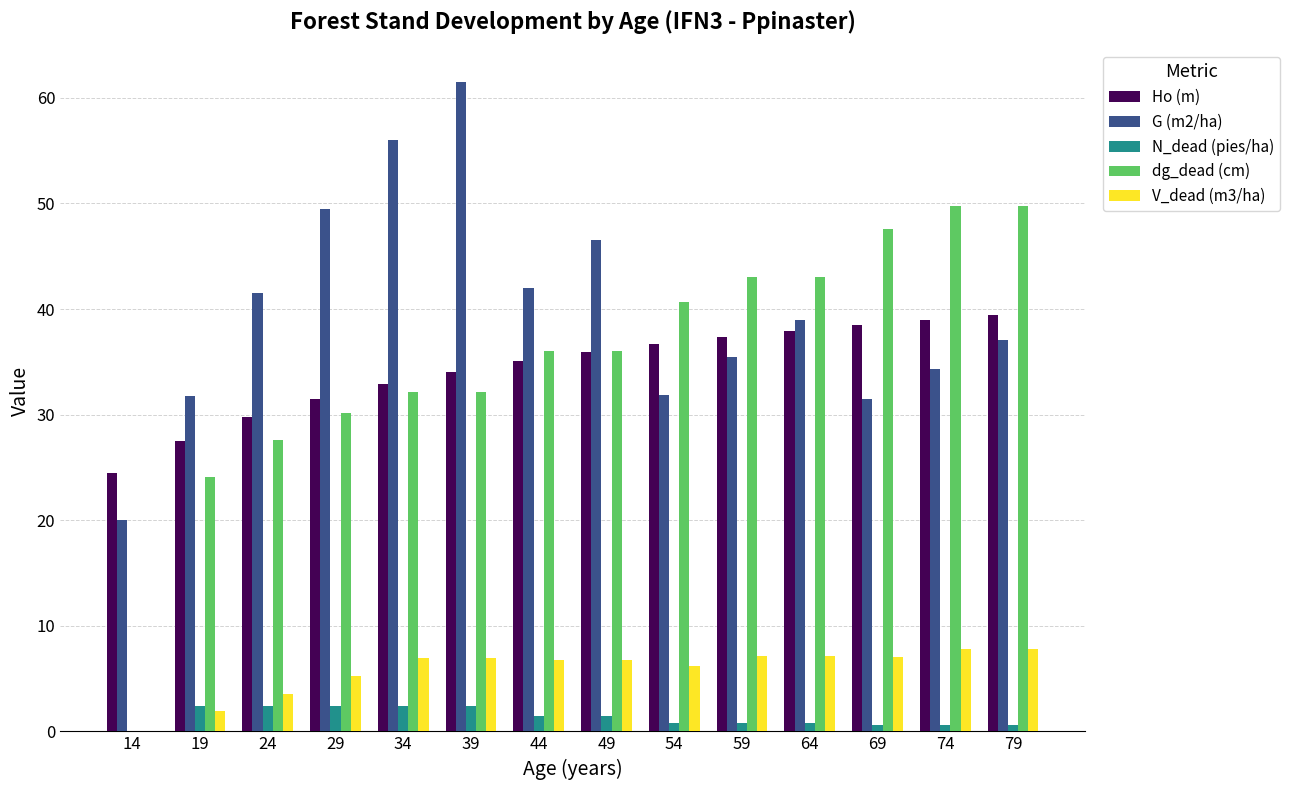

Which series has the largest total across all categories?

G (m2/ha)